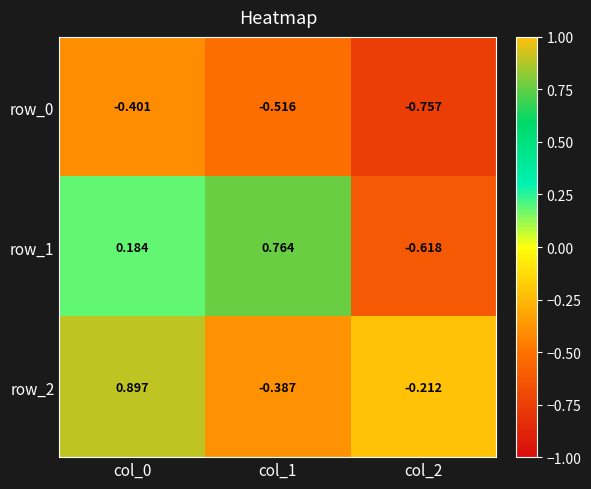

Is the value of row_0 at col_1 greater than the value of row_1 at col_2?

Yes